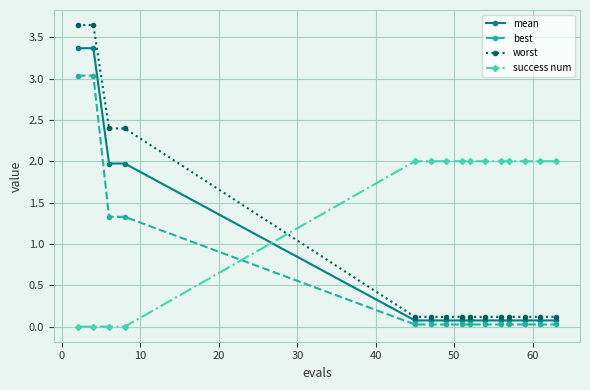

What is the value of the success num point at the 11th from the left?

2.0